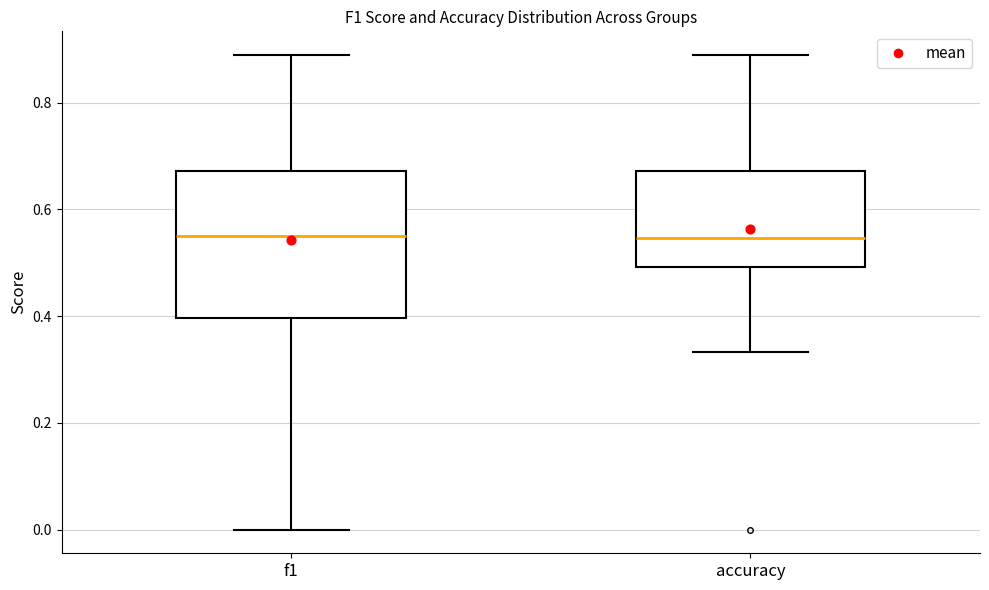

Where does the median line of the box for accuracy sit on the y-axis? The values are not printed on the chart, so give them approximately, as read against the axis.

0.54